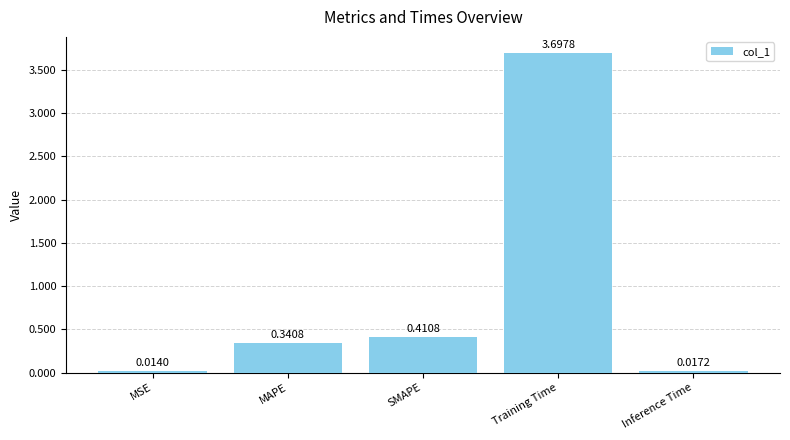

Rank the categories by value from lowest to highest.

MSE, Inference Time, MAPE, SMAPE, Training Time